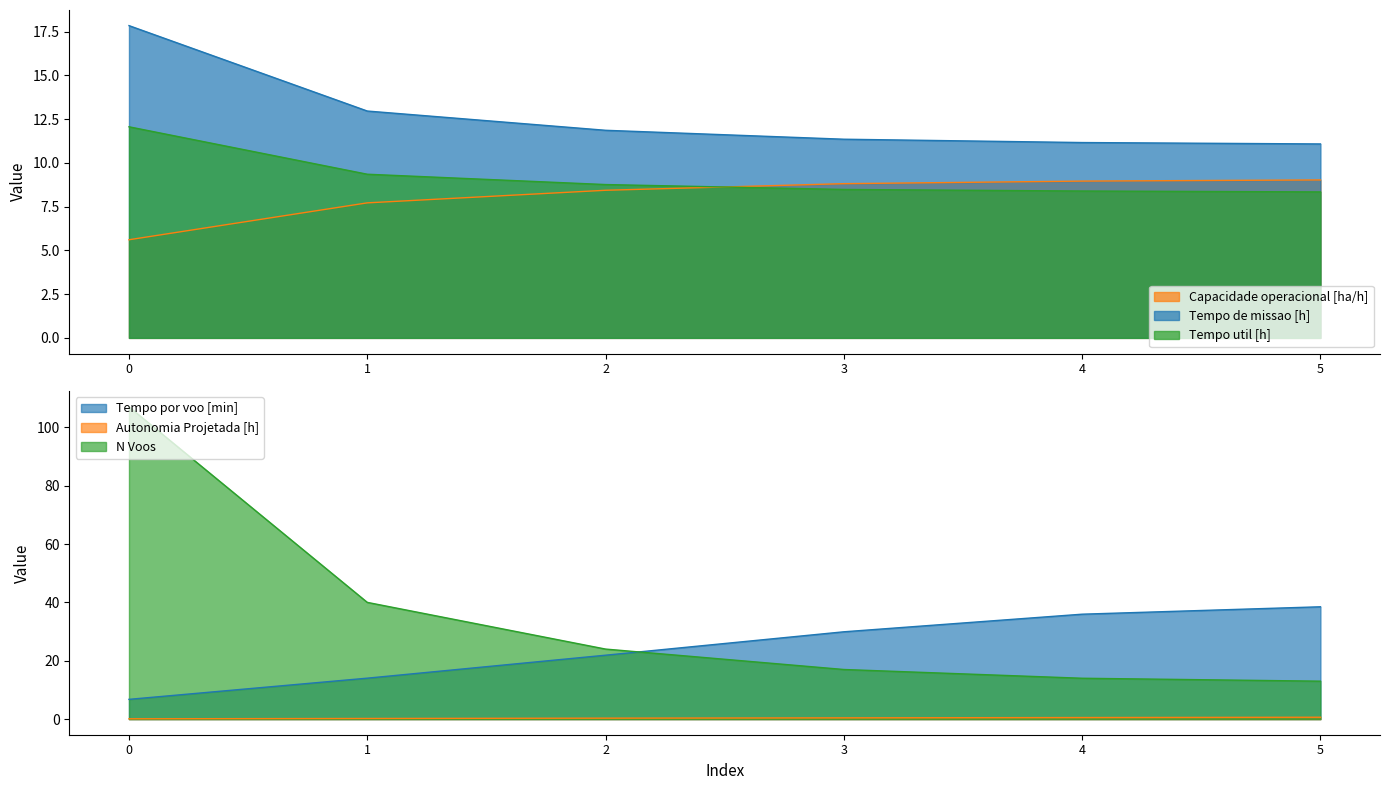

At which label is N Voos closest to 60?

1